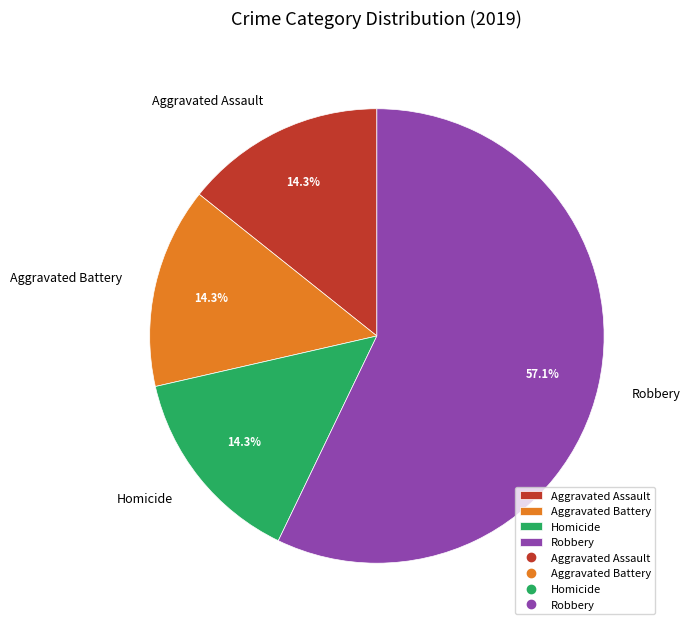

Which slice is the largest?

Robbery